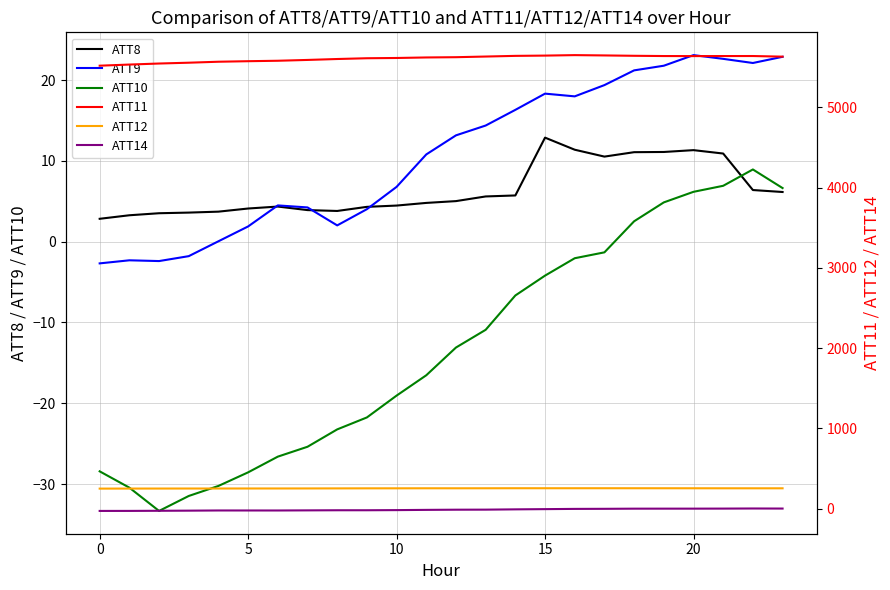

Where does the ATT9 series first go above 13?

12